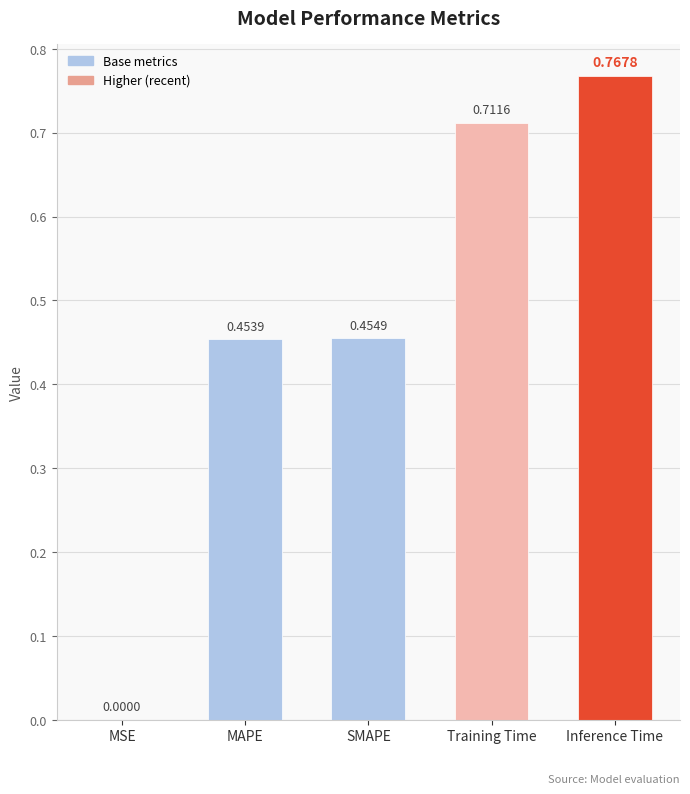

At which label is the value closest to 0?

MSE